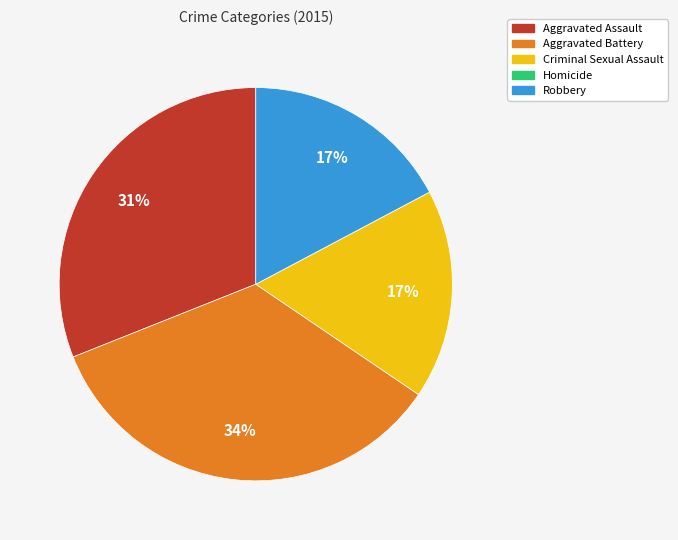

Which slice is the largest?

Aggravated Battery